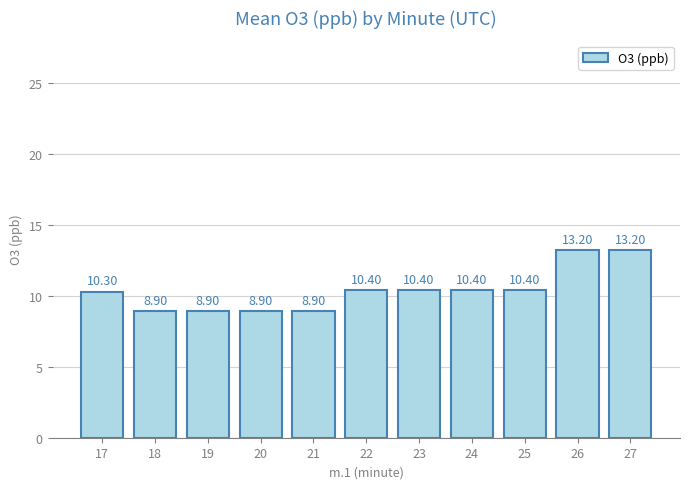

What is the average value?

10.4